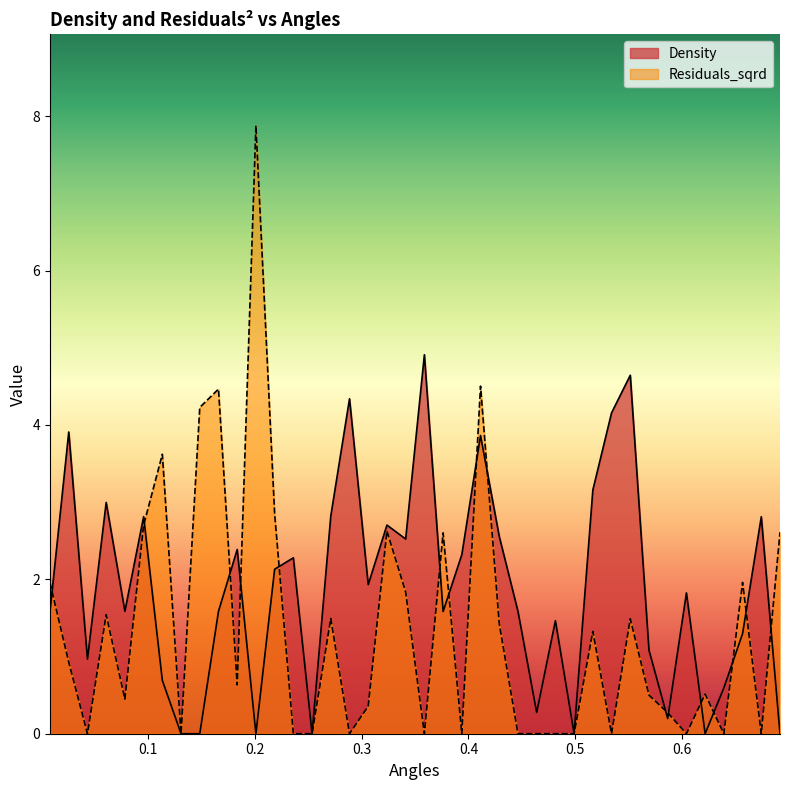

Rank the series by their average value, from lowest to highest.

Residuals_sqrd, Density